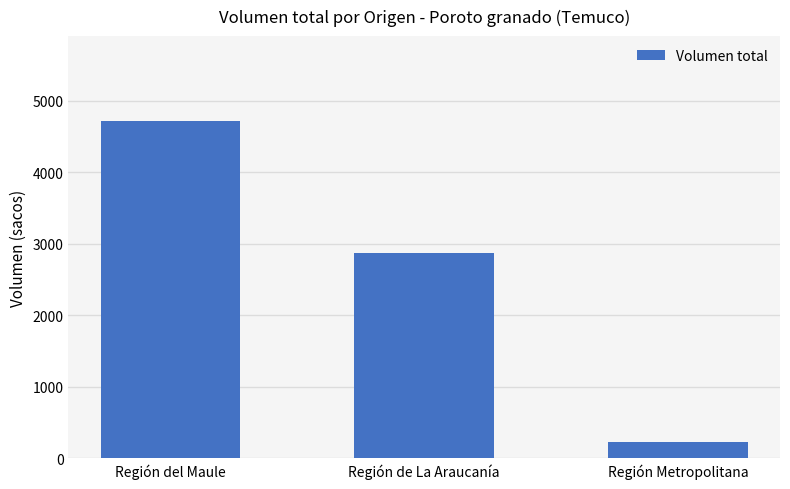

Which label corresponds to the largest value in the chart?

Región del Maule